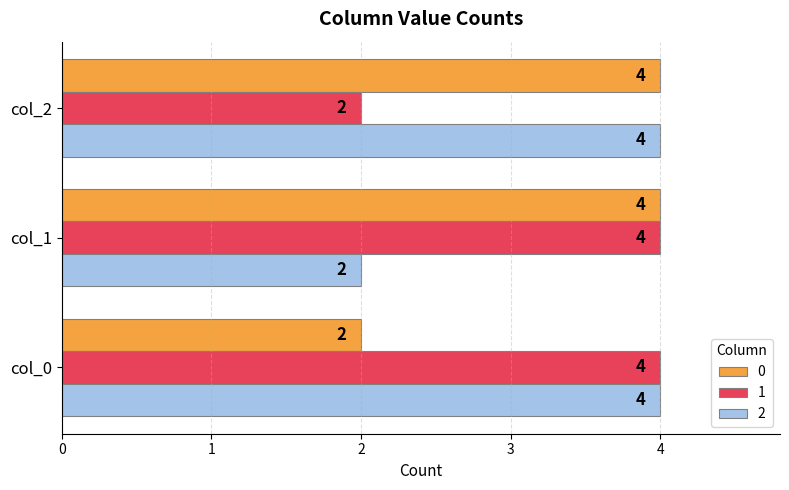

What is the highest value of the 1 series?

4